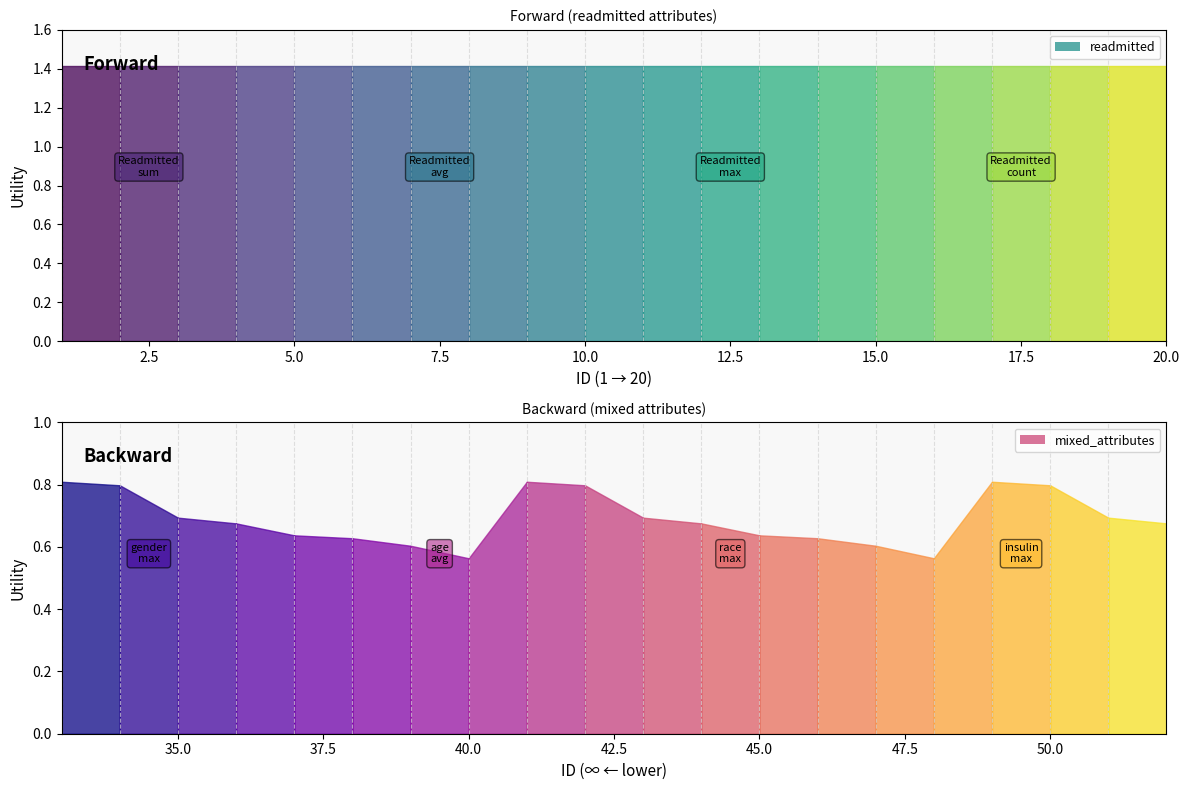

List the series in order of their overall mean, highest first.

readmitted, mixed_attributes